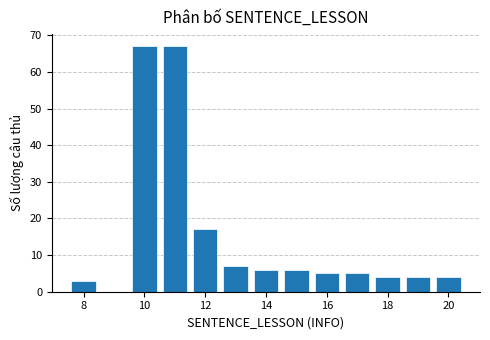

Reading left to right, transcribe this chart: for each bar, give the range it covers on the x-axis and its height. Neither the bar edges nor the heights are printed on the chart, so give them approximately, as read against the axes.

7.5 to 8.5: 3
8.5 to 9.5: 0
9.5 to 10.5: 67
10.5 to 11.5: 67
11.5 to 12.5: 17
12.5 to 13.5: 7
13.5 to 14.5: 6
14.5 to 15.5: 6
15.5 to 16.5: 5
16.5 to 17.5: 5
17.5 to 18.5: 4
18.5 to 19.5: 4
19.5 to 20.5: 4